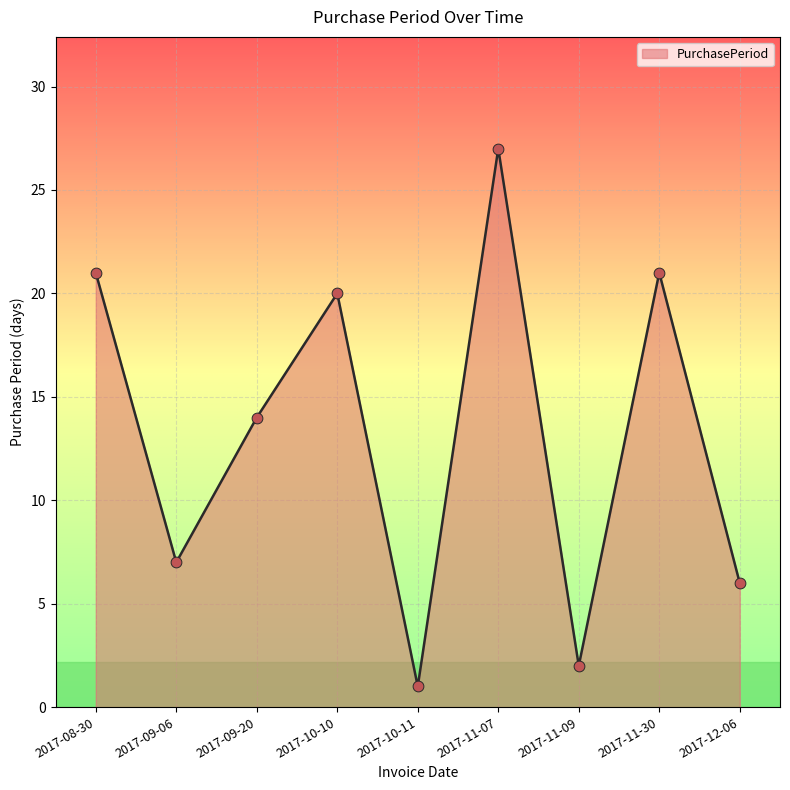

What is the change in value from 2017-08-30 to 2017-11-09?

-19